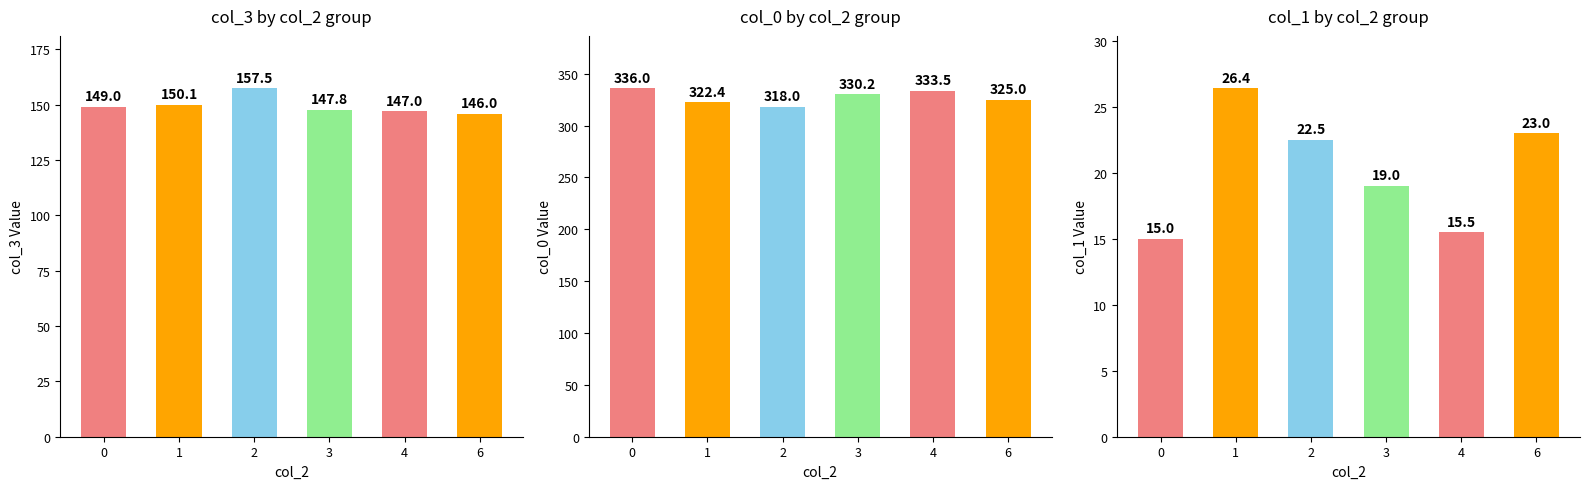

Is the value of col_3 at 6 greater than the value of col_0 at 4?

No